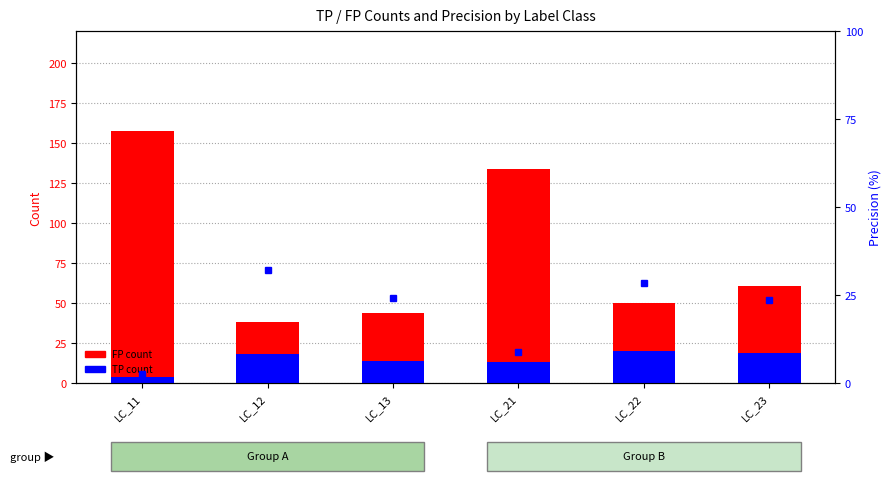

What is the maximum value shown in the chart?

158